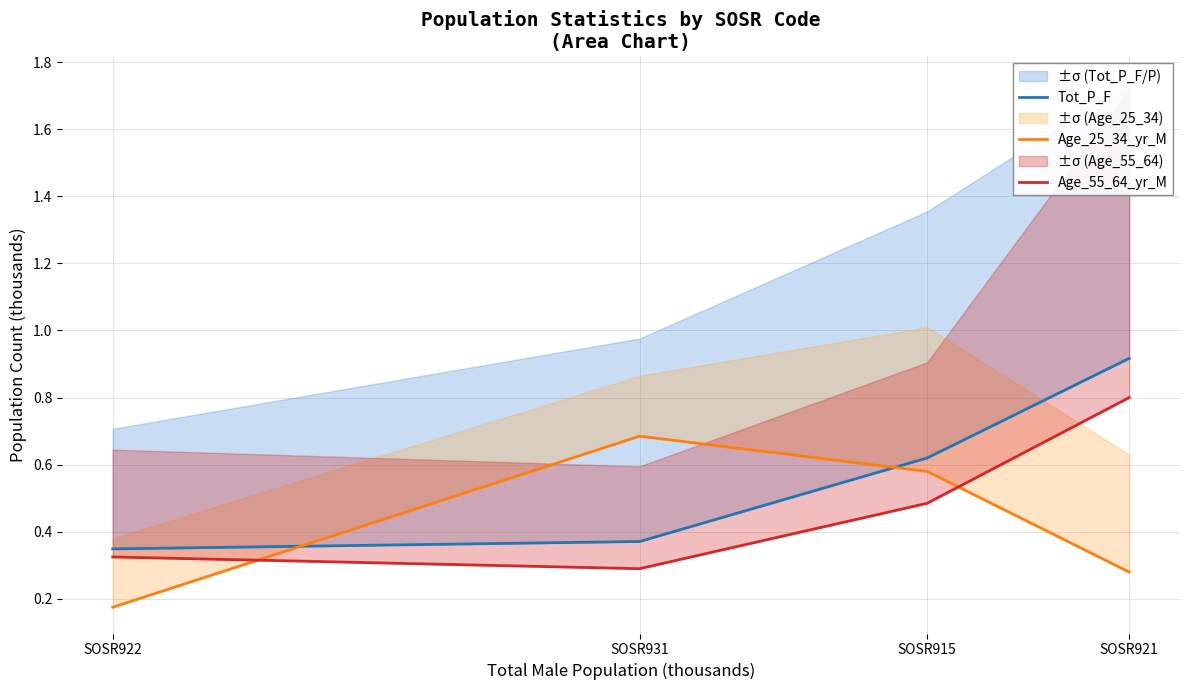

What is the minimum value for Tot_P_F?

0.3